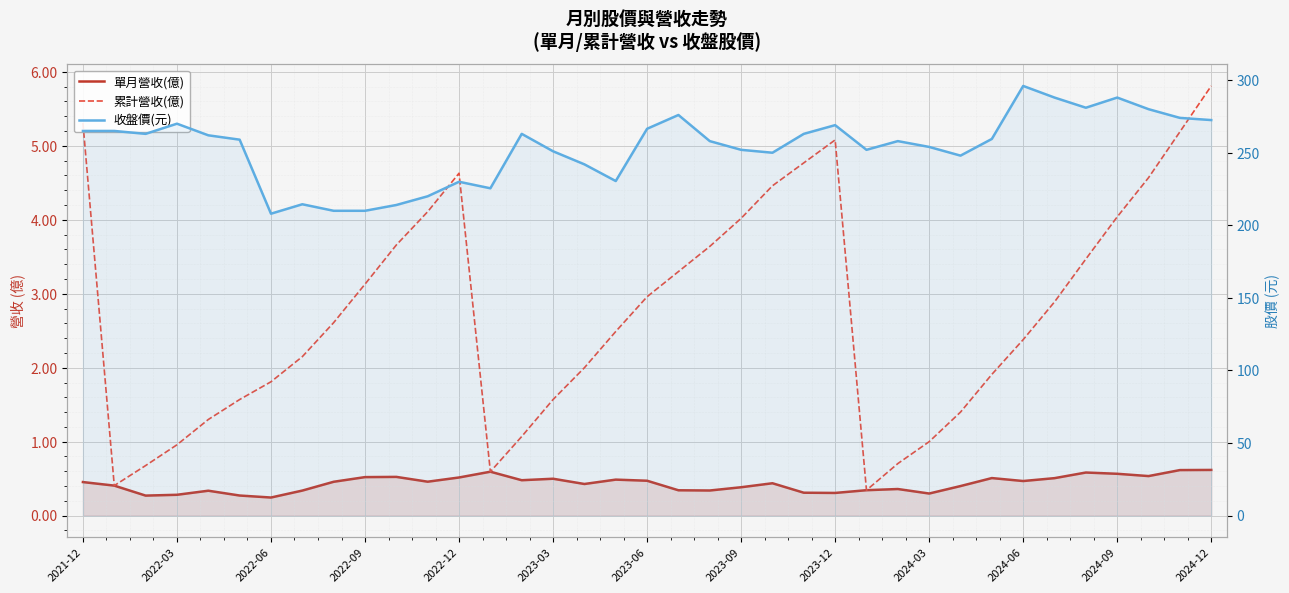

Is the value of 單月營收(億) at 2022-06 greater than the value of 累計營收(億) at 2024-06?

No